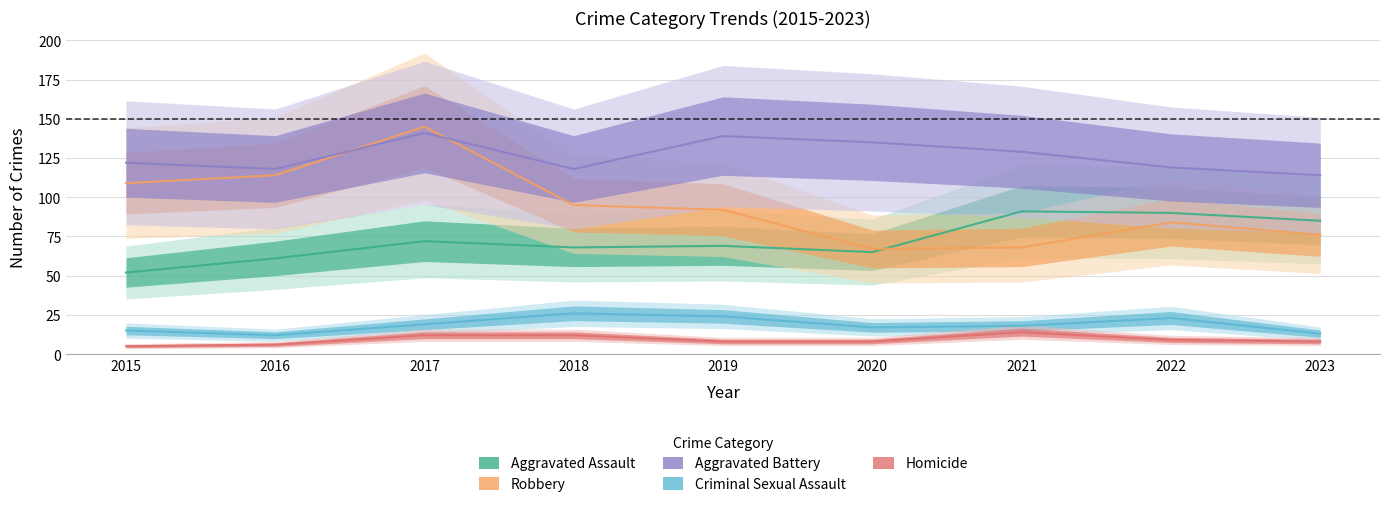

In Robbery, how many points are lower than both neighbors (excluding endpoints)?

1